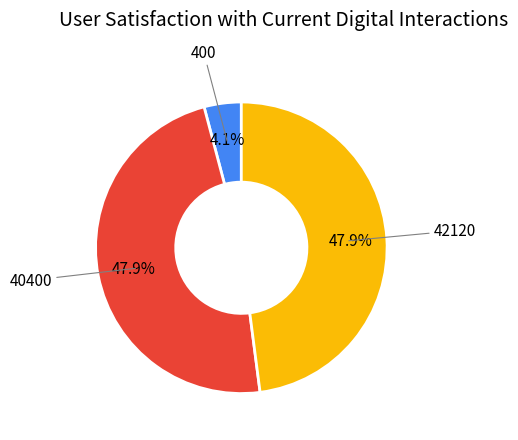

Is there any slice that represents more than half of the pie?

No